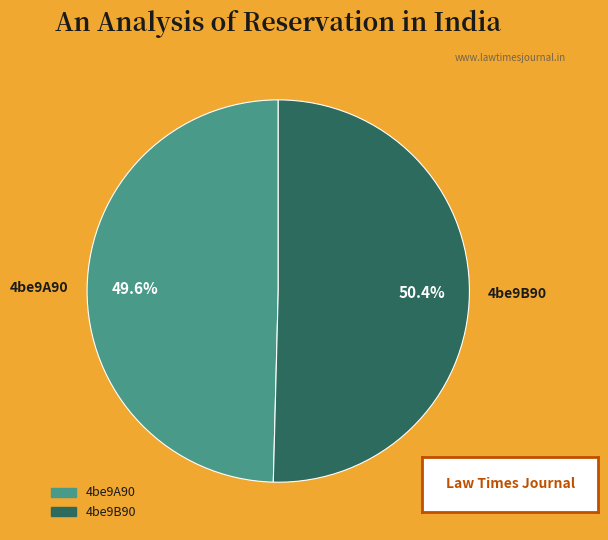

What is the ratio of the value at 4be9B90 to the value at 4be9A90?

1.0